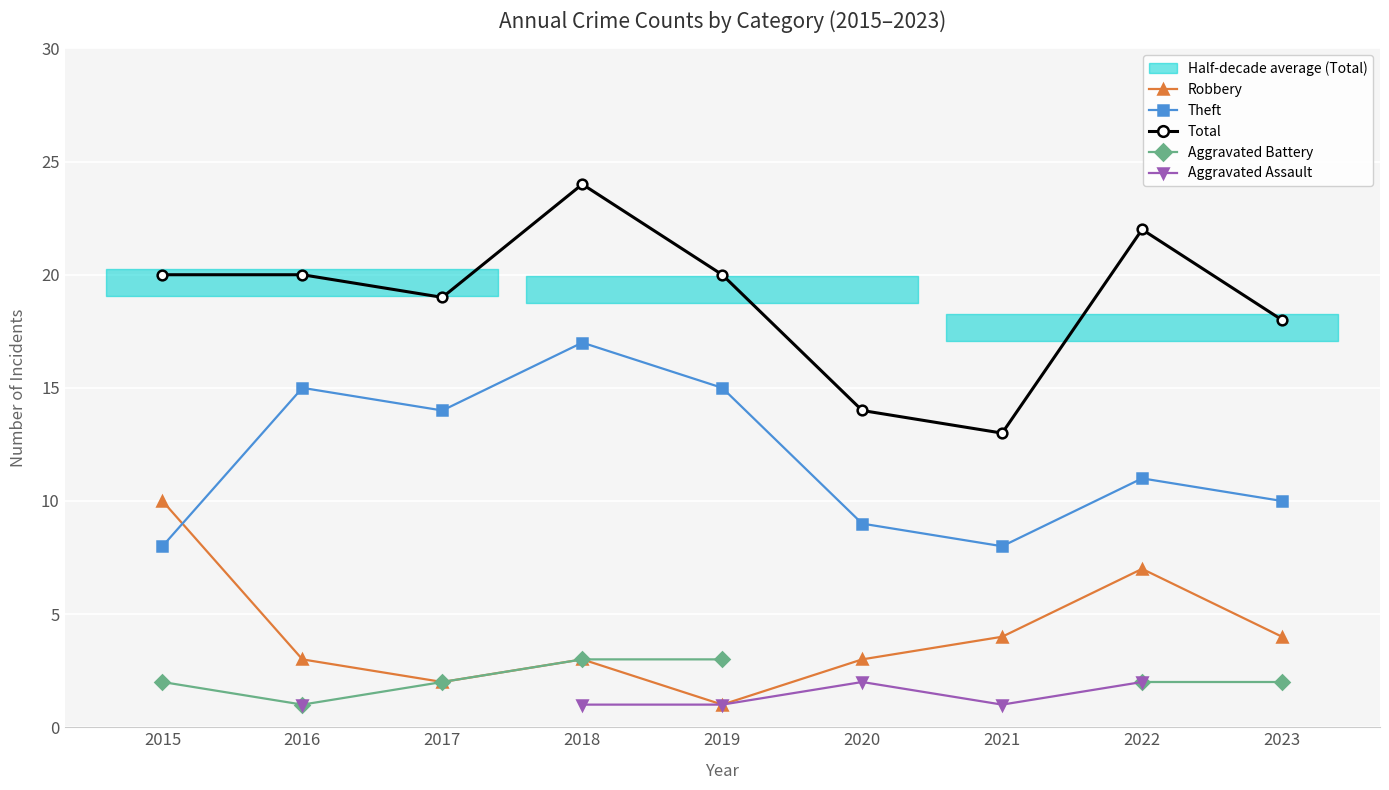

What is the difference between the second highest and second lowest values in the Theft series?

7